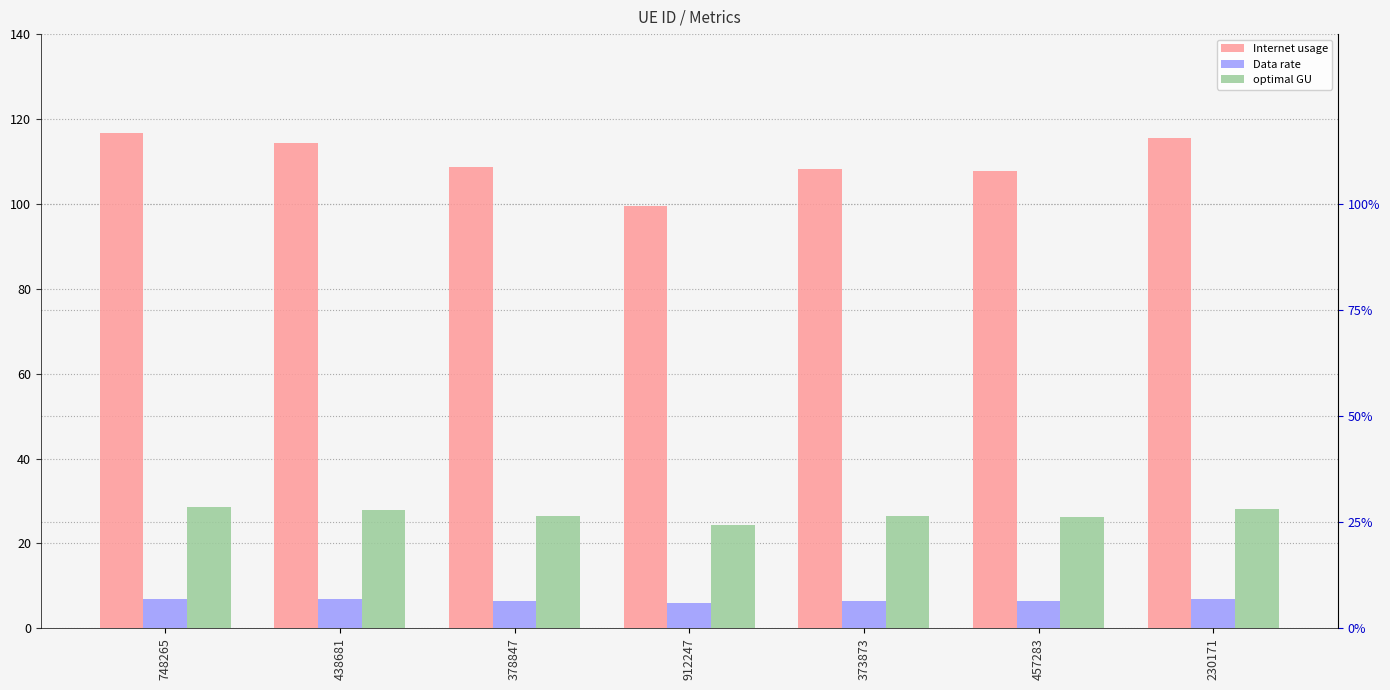

At which category does the chart reach its minimum across all series?

912247